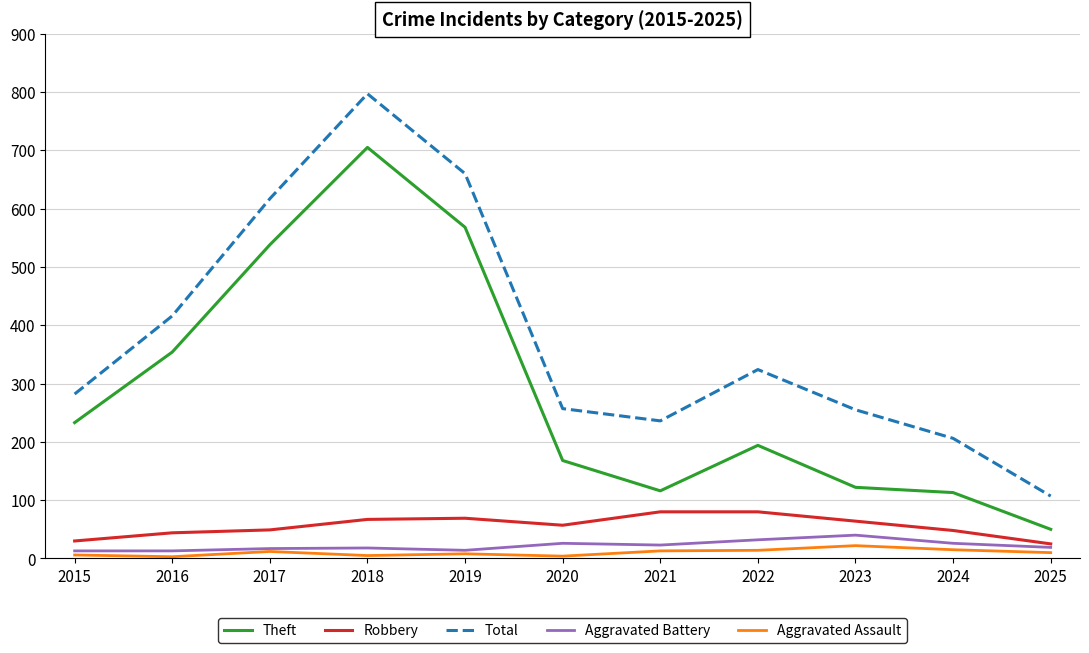

What is the difference between the Robbery values at 2018 and 2017?

18